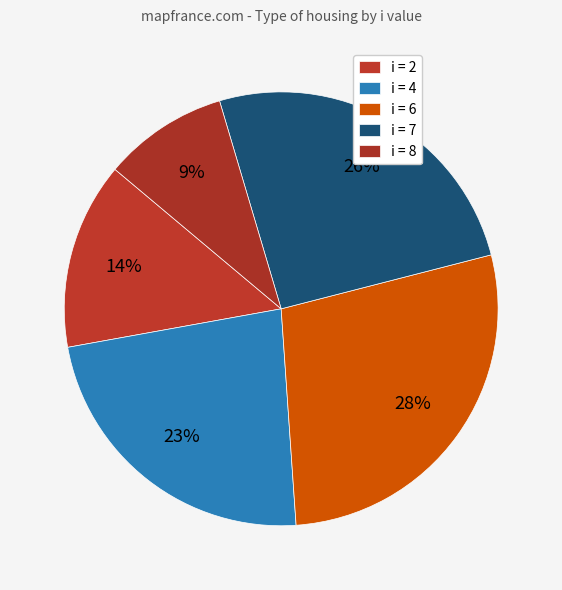

Is there any slice that represents more than half of the pie?

No